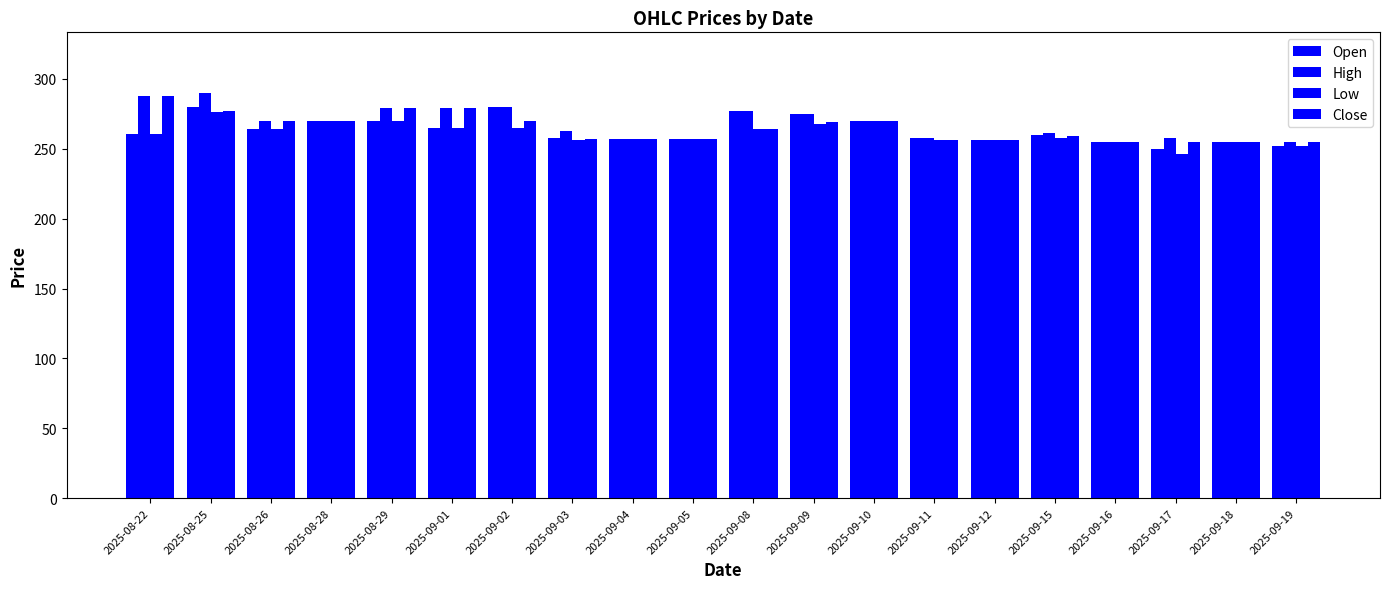

What is the sum of the Low values at 2025-09-19 and 2025-08-25?

528.0